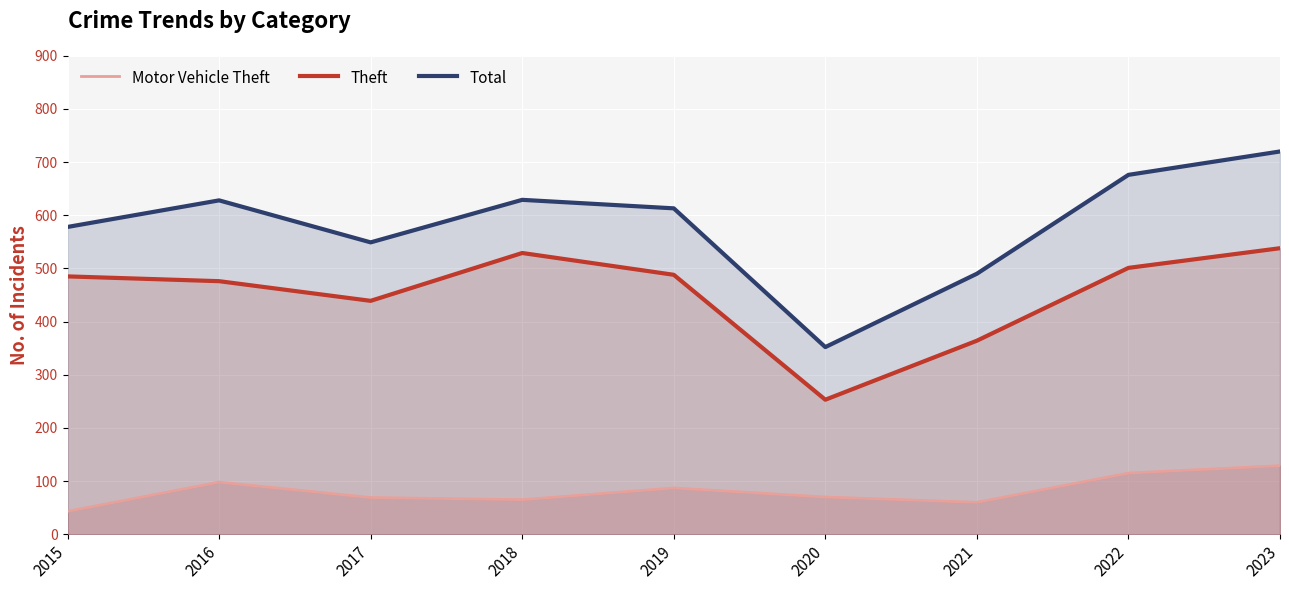

The Motor Vehicle Theft series shows 40 at 2020. True or false?

False